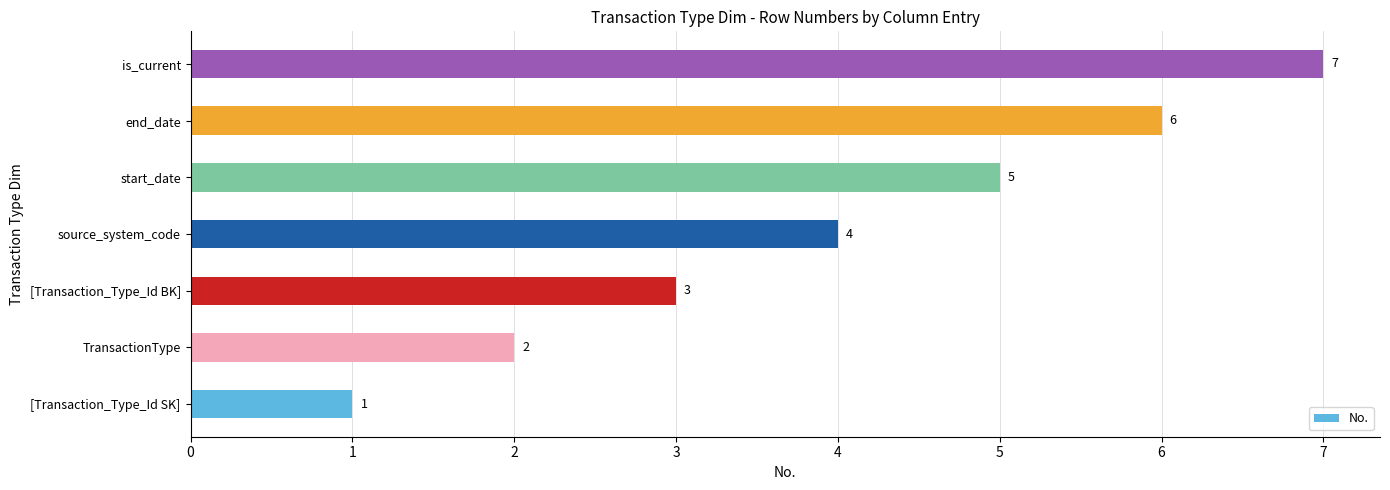

What is the sum of all values?

28